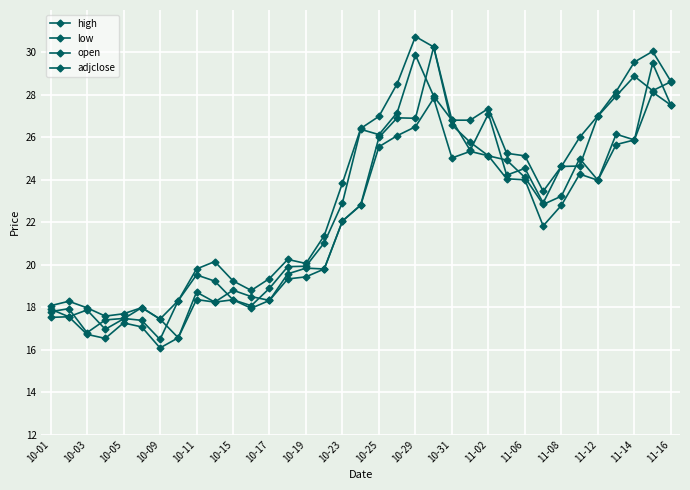

How many distinct data groups are displayed?

4